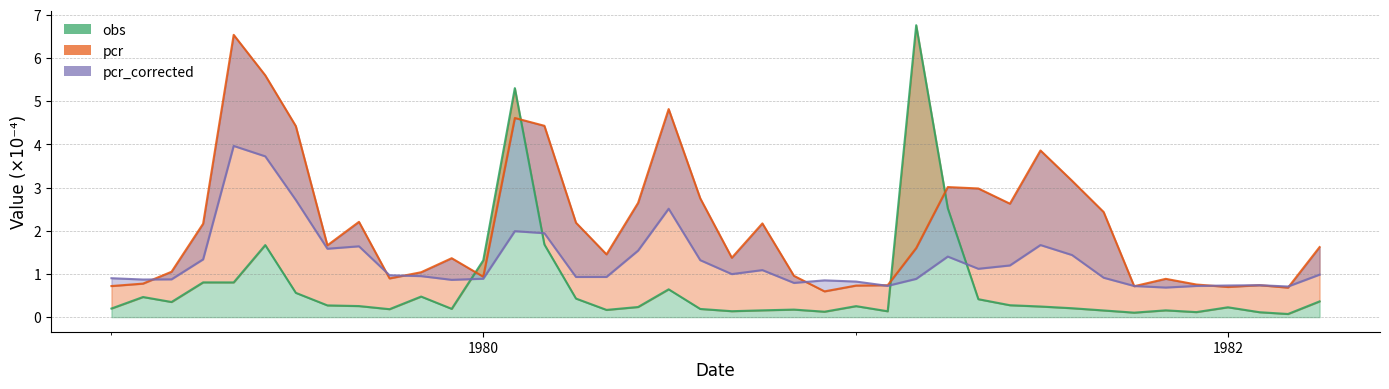

At how many categories does at least one series exceed 3?

10